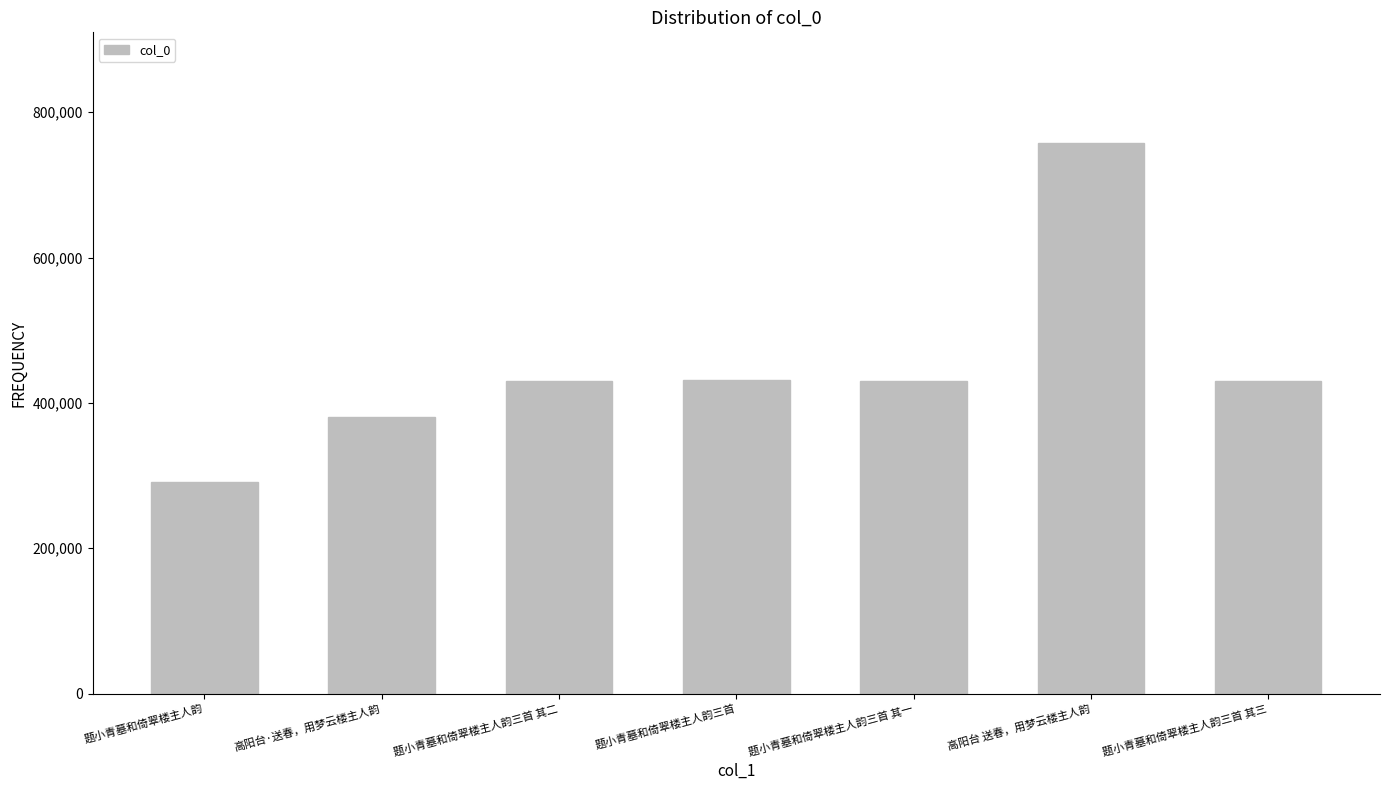

What is the approximate value at 高阳台·送春，用梦云楼主人韵, to the nearest 50?

380150